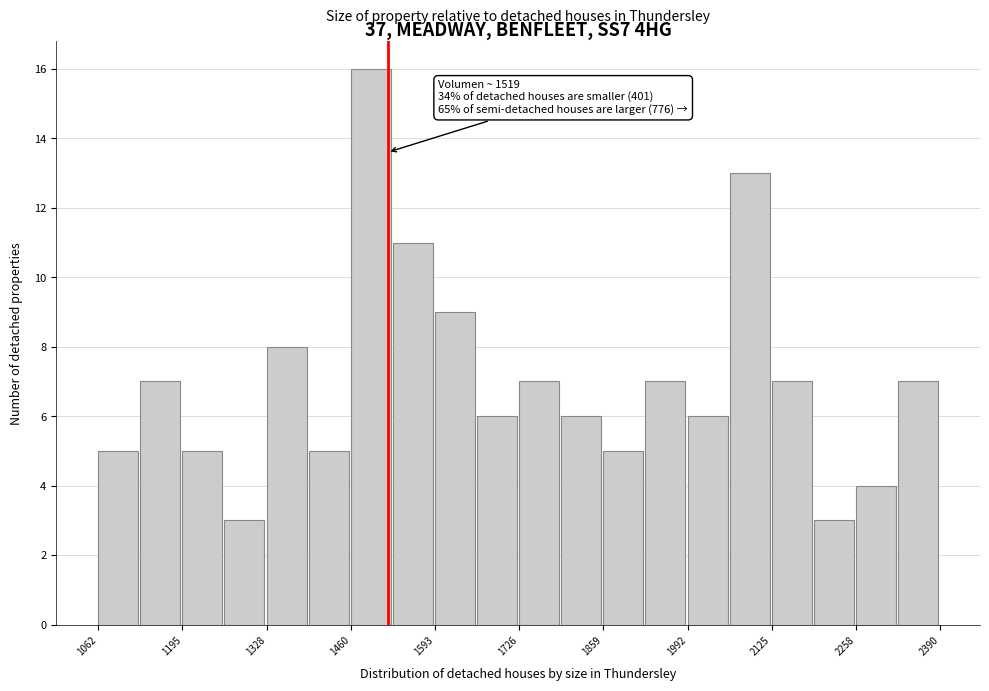

Read against the x-axis, roughly where is the centre of the tallest bar?

1500